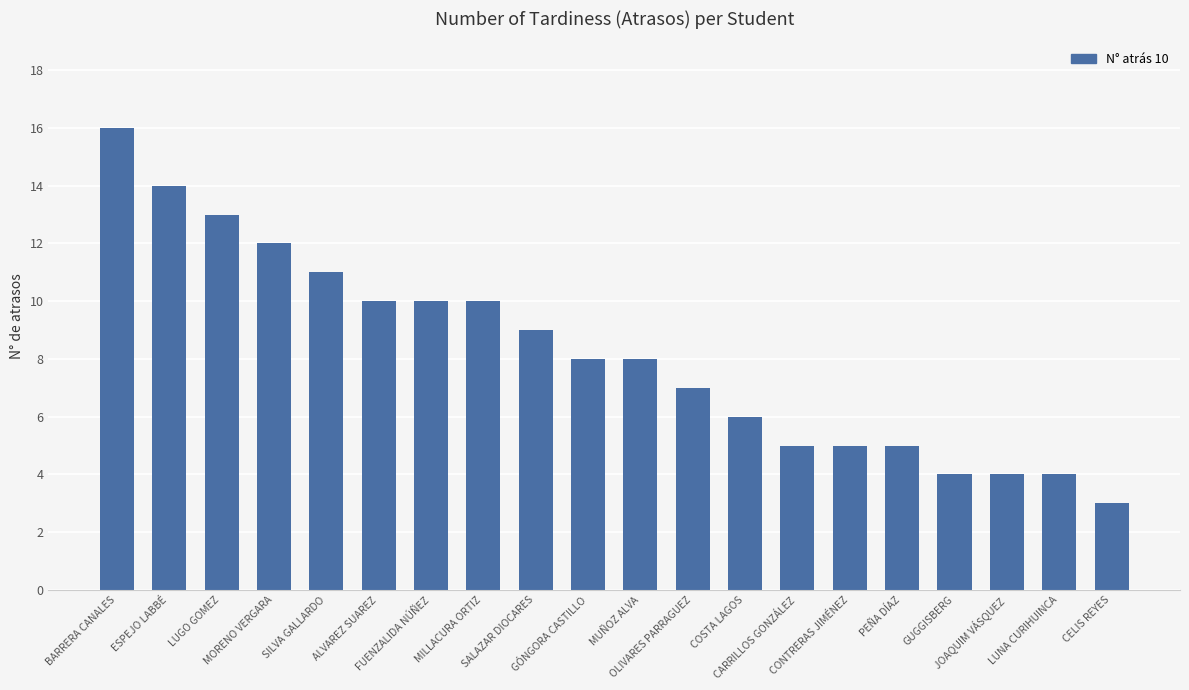

What is the value of the 3rd bar from the left?

13